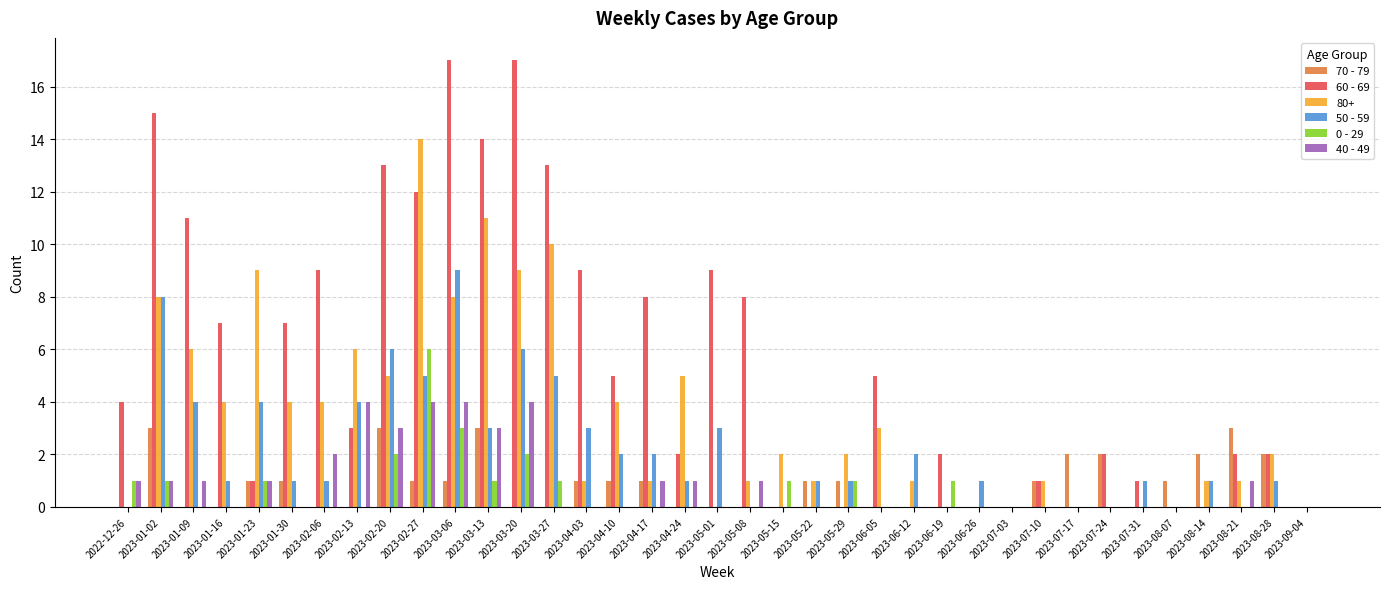

What is the sum of the 0 - 29 values at 2023-03-20 and 2023-05-01?

2